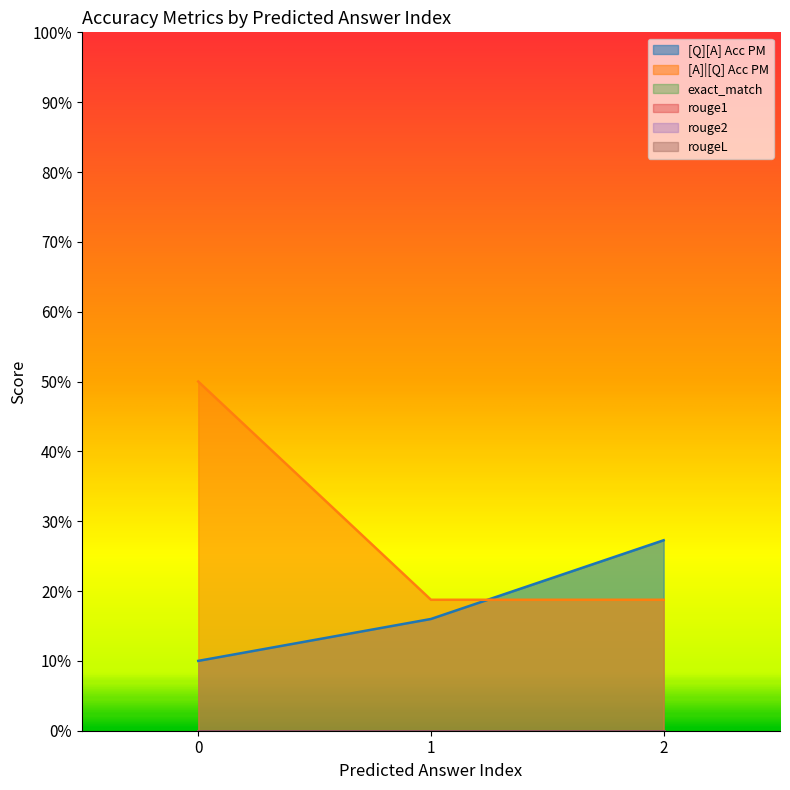

How many lines are shown in the chart?

6